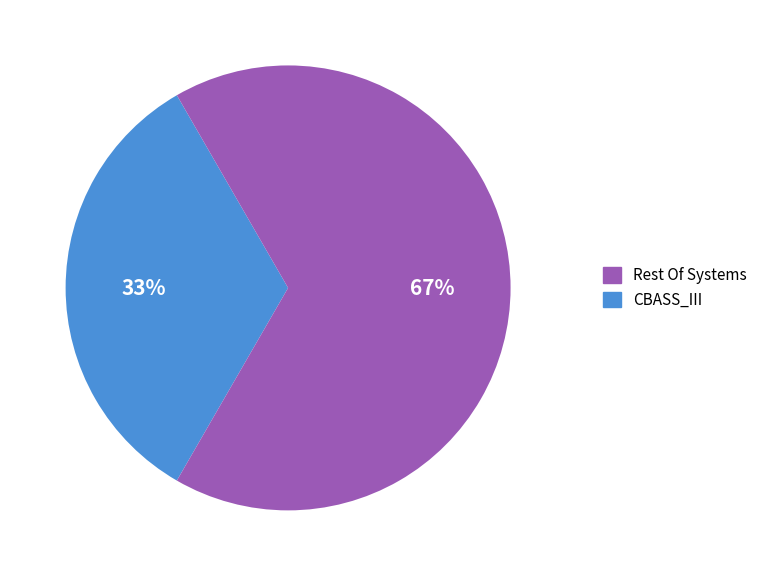

Combined, do CBASS_III and Rest Of Systems account for over 50%?

Yes